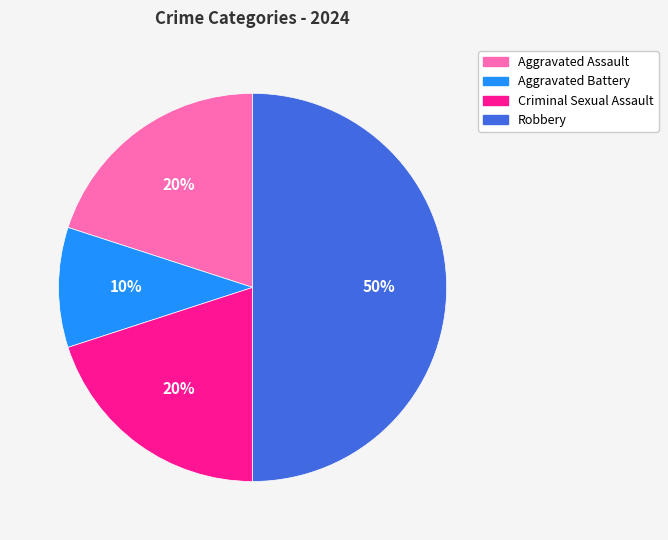

What percentage is the Aggravated Battery slice, to the nearest percent?

10%